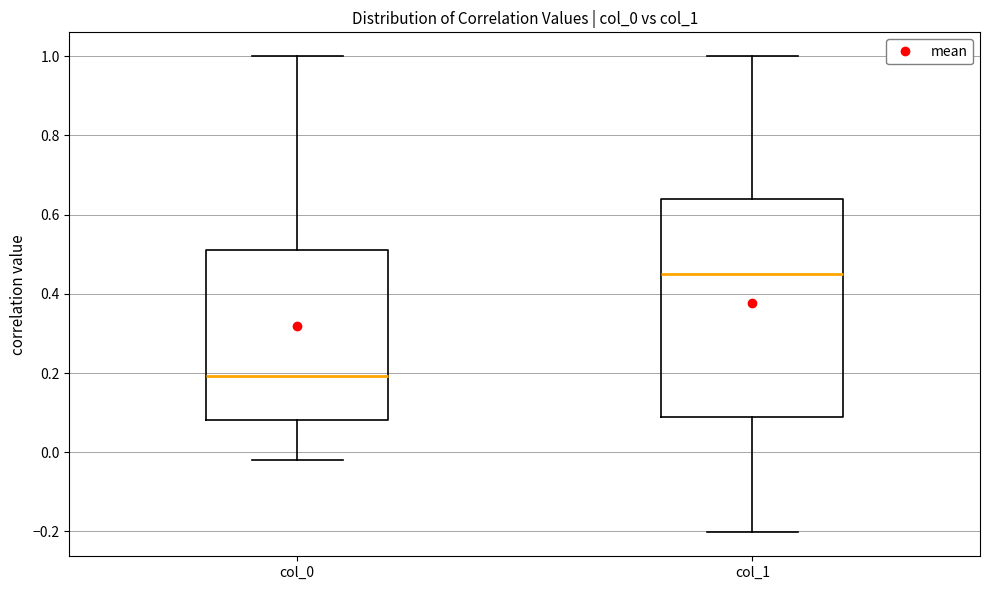

Comparing the boxes themselves (not the whiskers), which one is the tallest?

col_1